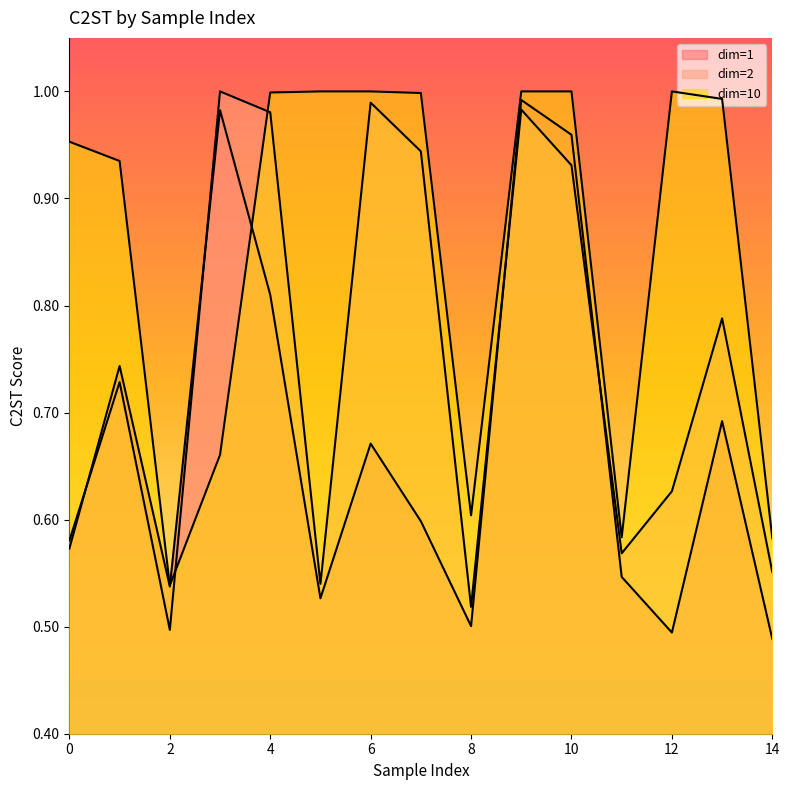

Where is the first local minimum for dim=10?

2